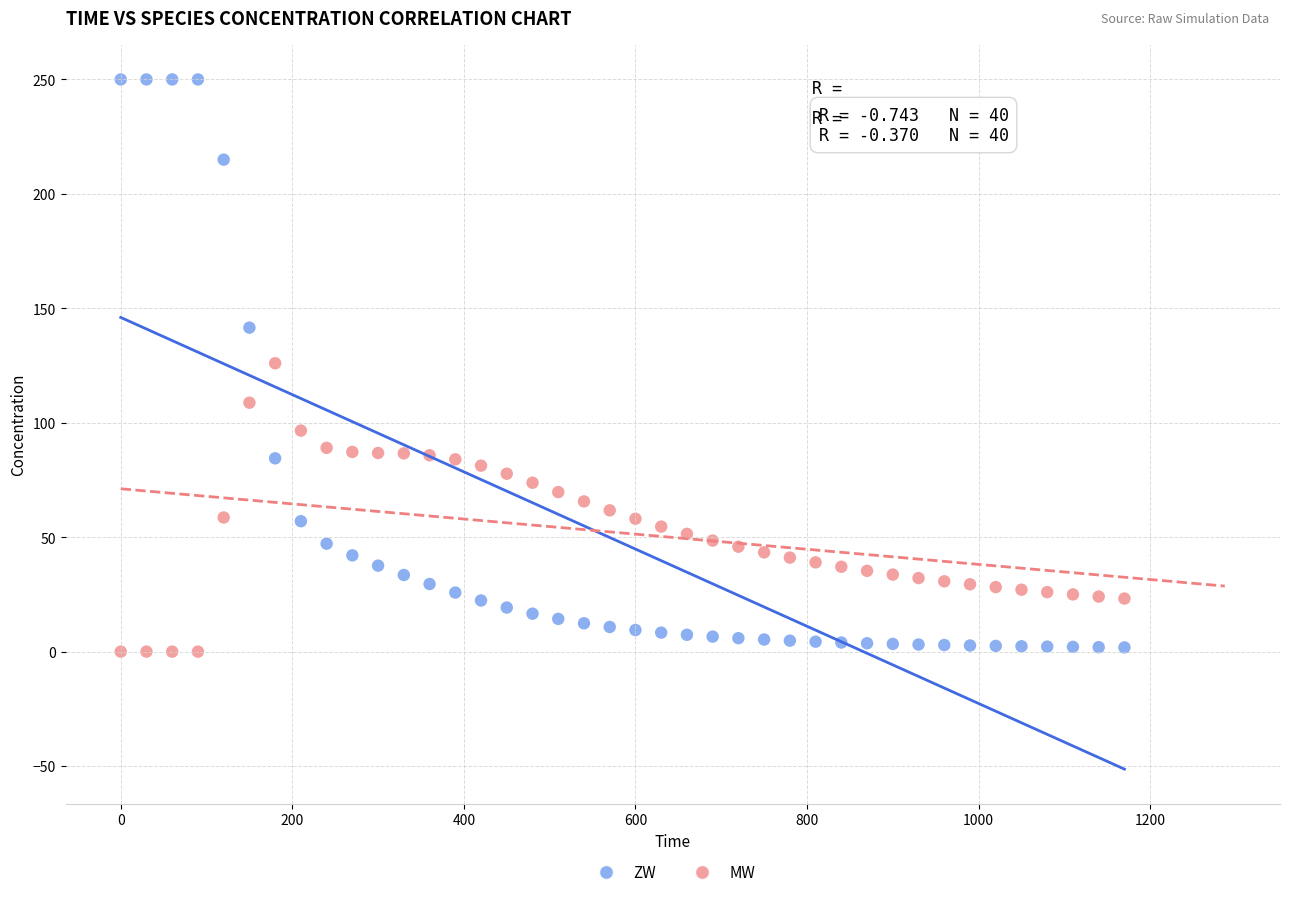

Which series has the widest spread of Y values?

ZW